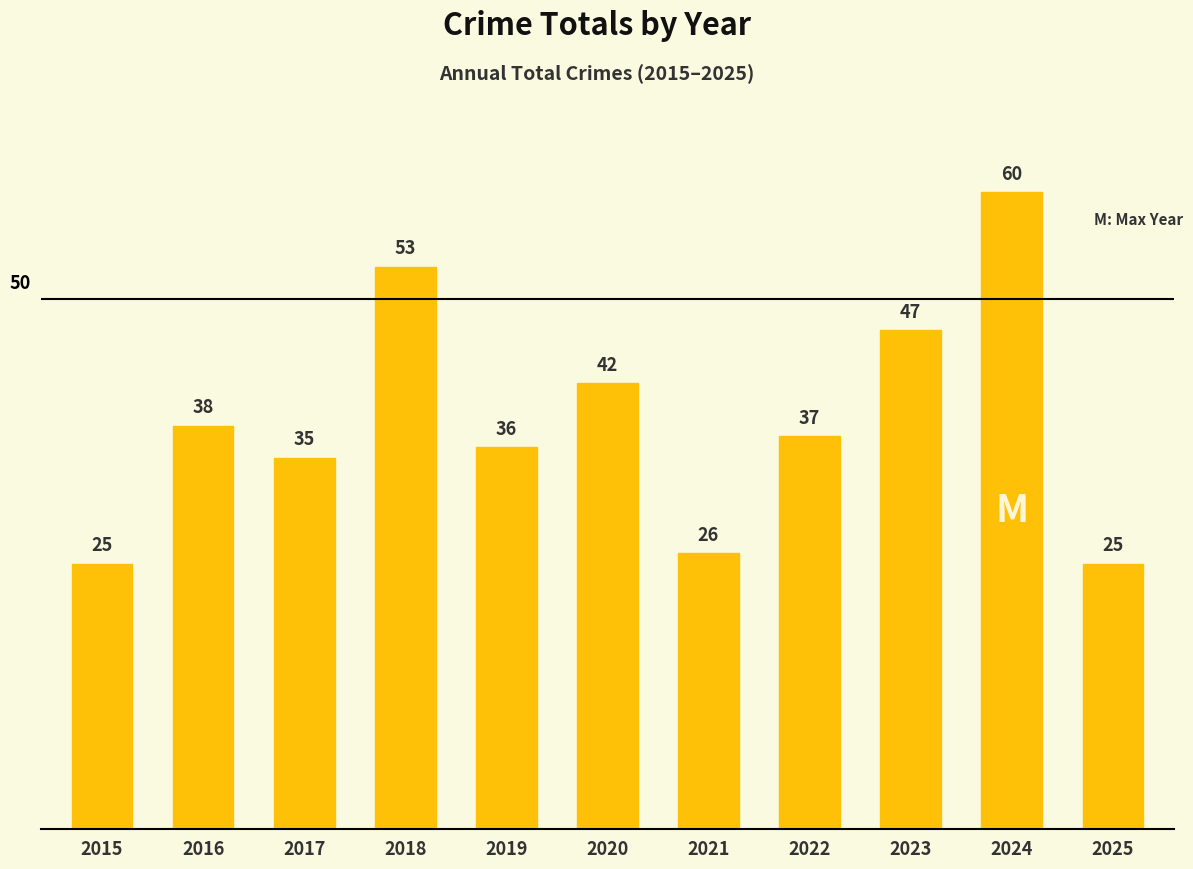

What is the difference between the maximum and minimum values?

35